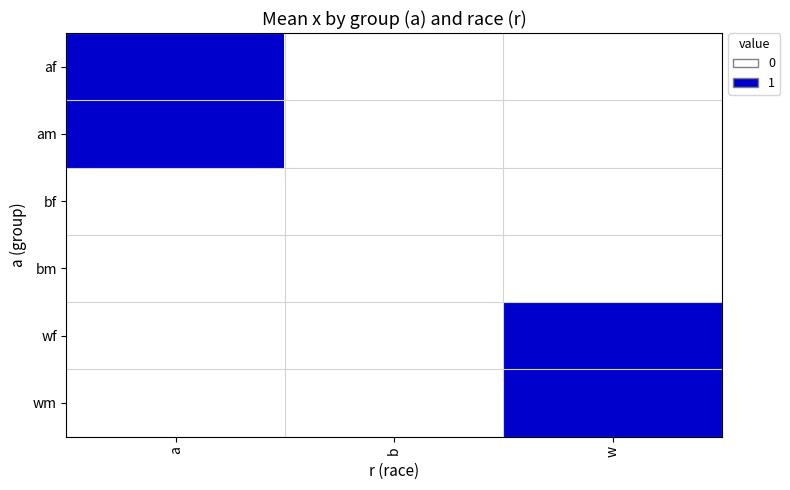

At which label does af reach its peak?

a